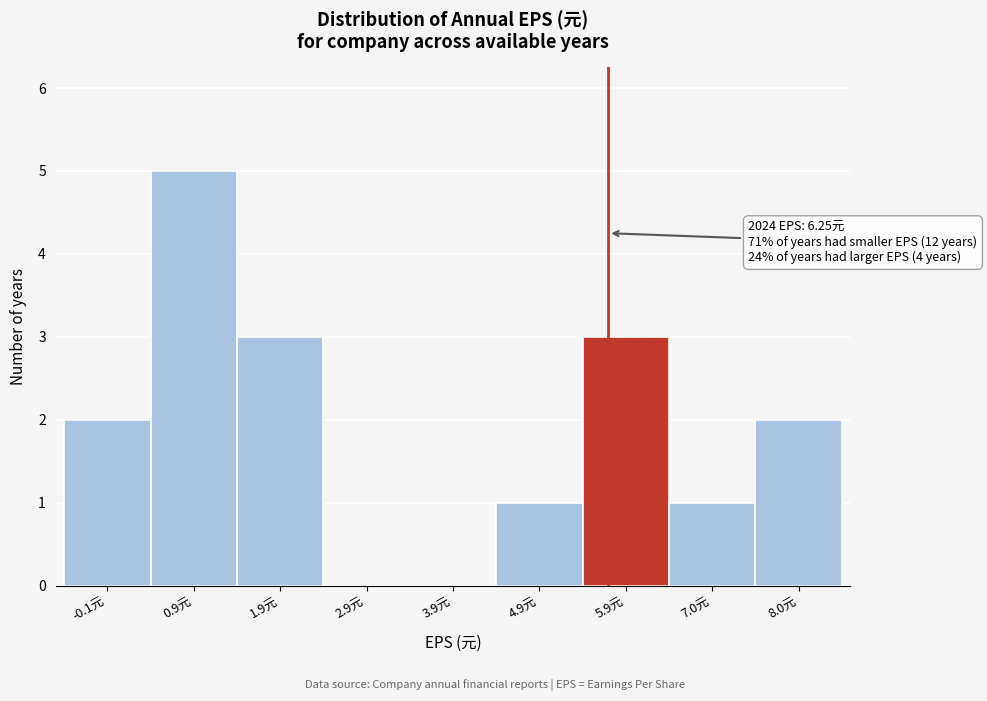

Reading left to right, list all the values displayed in this chart.

-0.1元=2	0.9元=5	1.9元=3	2.9元=0	3.9元=0	4.9元=1	5.9元=3	7.0元=1	8.0元=2